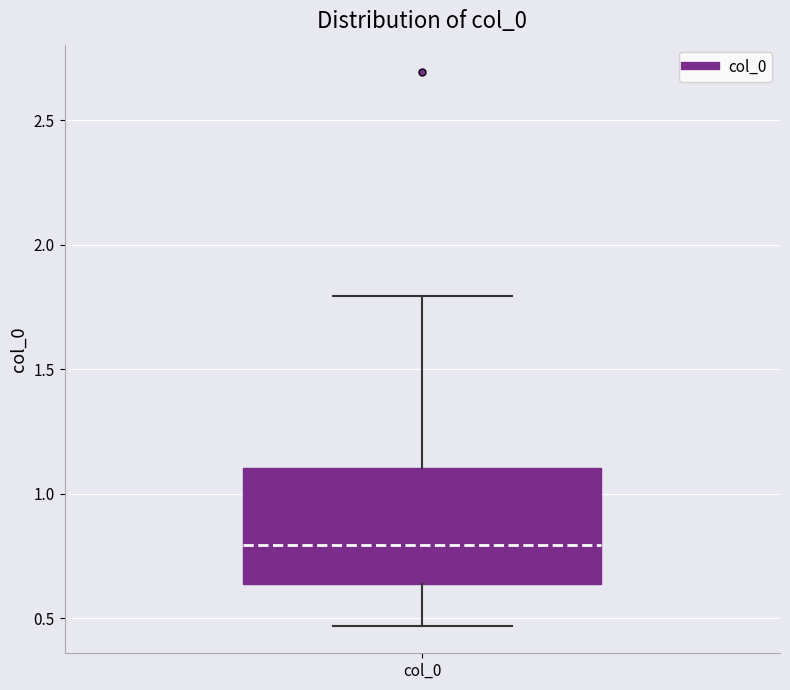

Where does the upper whisker of the box for col_0 end on the y-axis? The values are not printed on the chart, so give them approximately, as read against the axis.

1.80